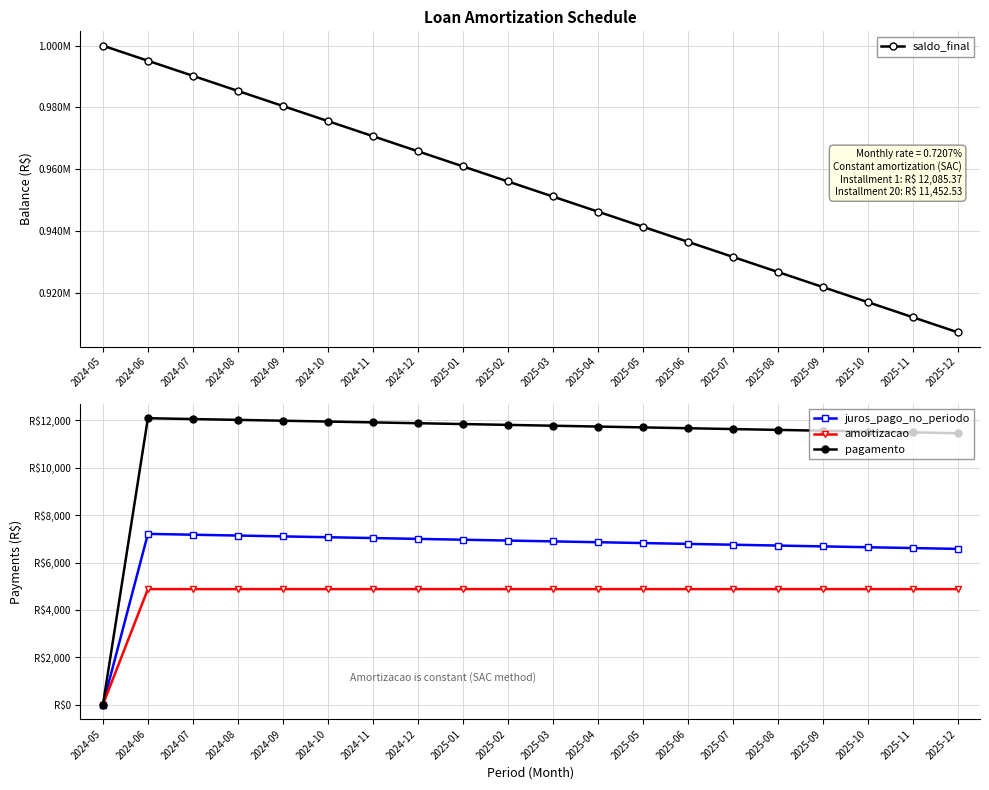

Which series has the widest spread of values?

saldo_final